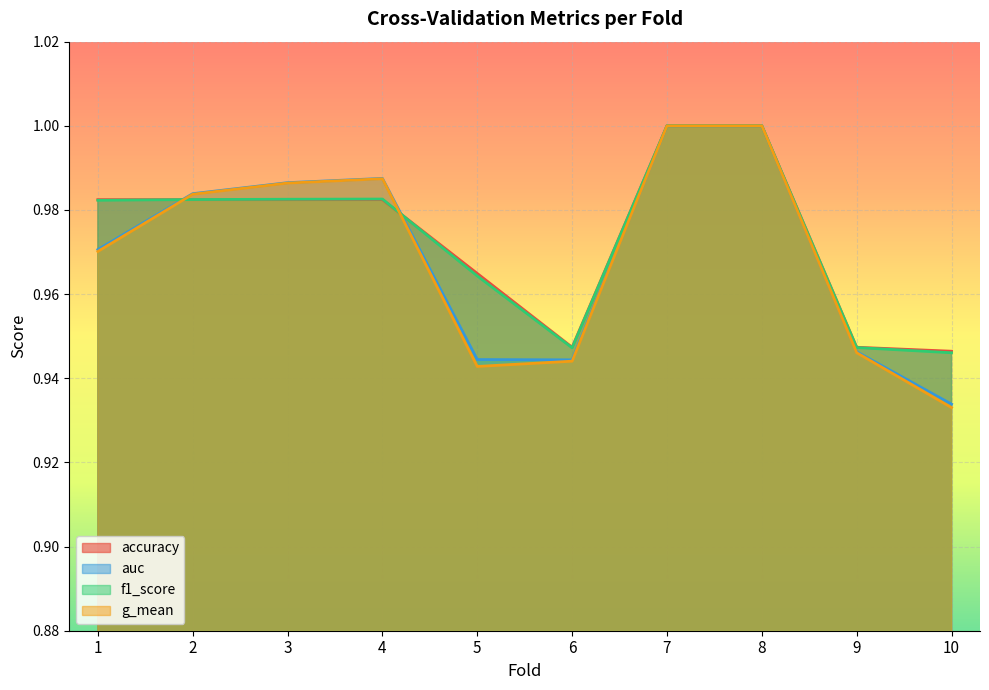

True or false: accuracy has a value of 1.0 at 3.

True